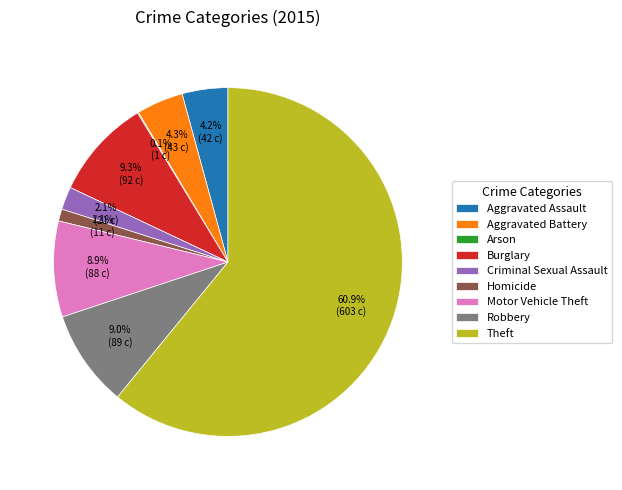

What is the largest slice in the pie chart?

Theft